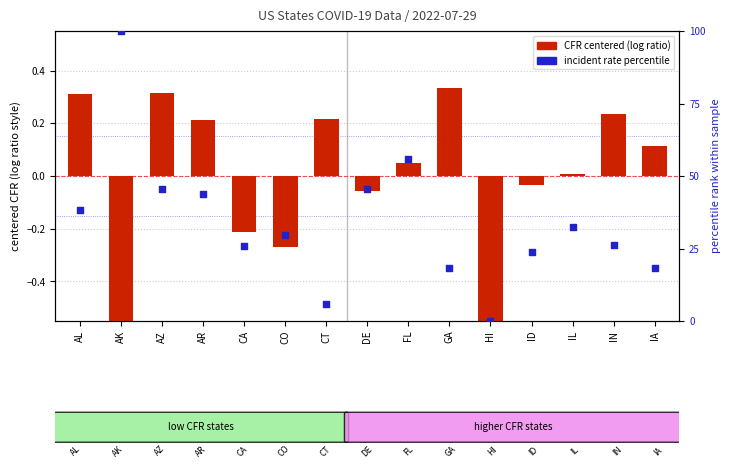

Is the value of case fatality ratio (centered) at DE greater than the value of incident rate percentile at IN?

No